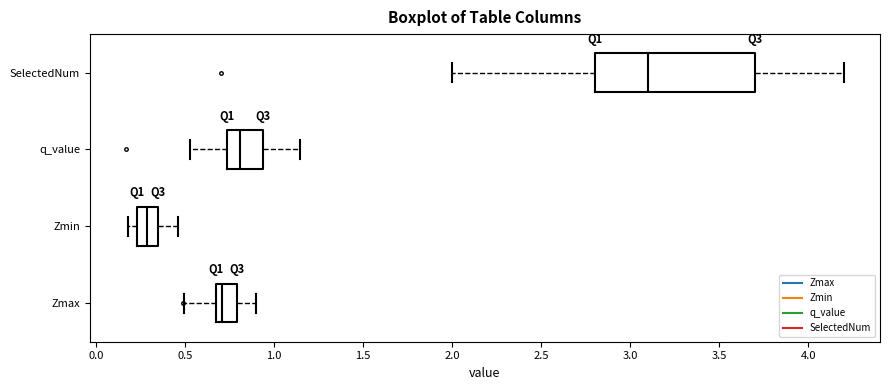

Where is the right edge of the box for Zmin on the x-axis? The values are not printed on the chart, so give them approximately, as read against the axis.

0.35